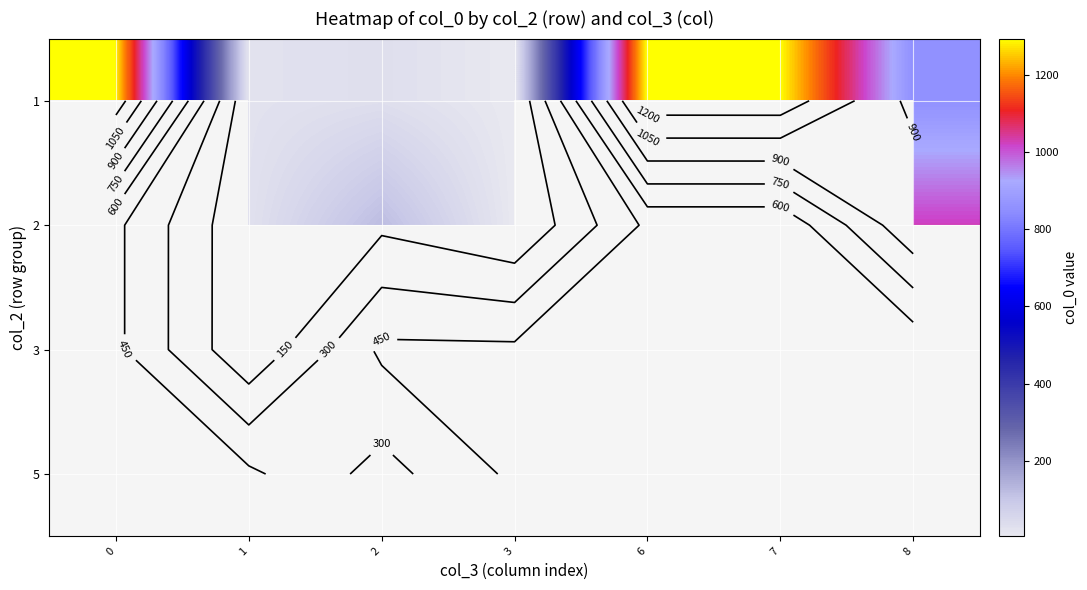

How many distinct data groups are displayed?

4